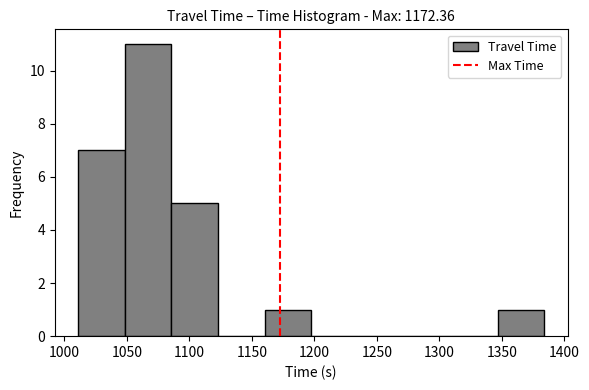

Over which range of the x-axis is the bar tallest?

1050 to 1085